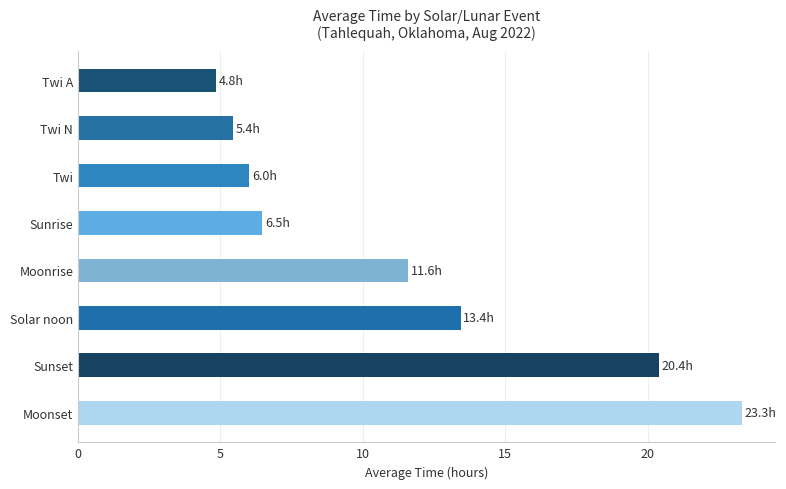

The value at Twi is 9.8. True or false?

False